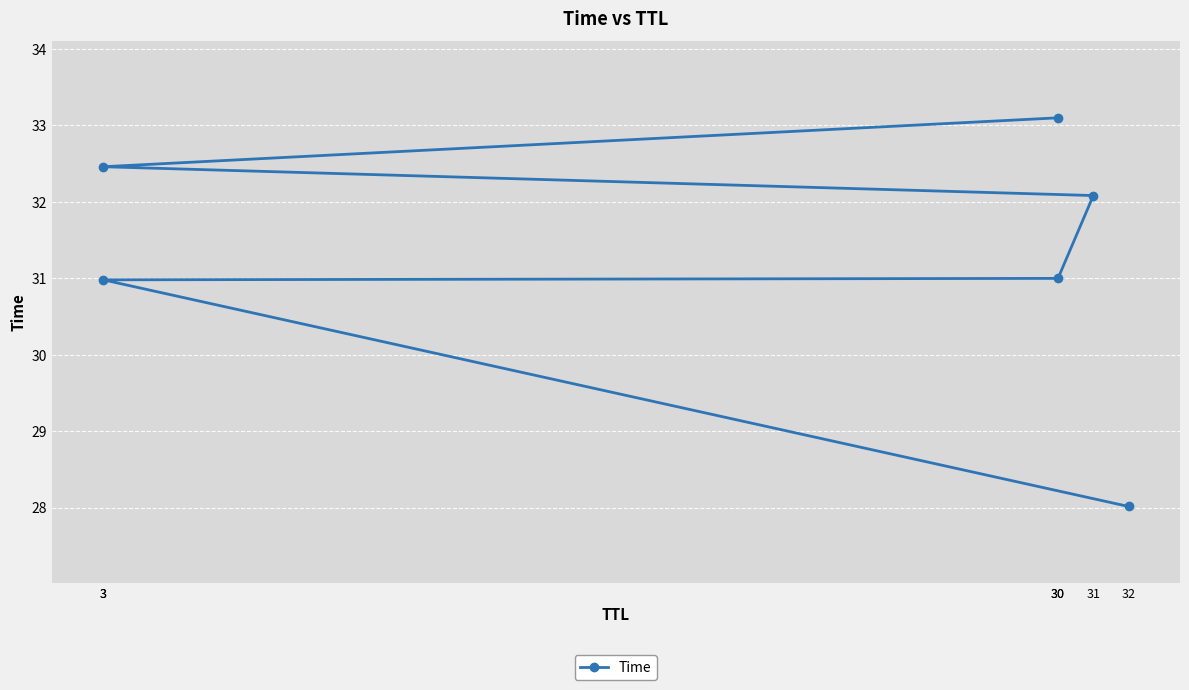

True or false: there are more than 0 points higher than both neighbors.

False